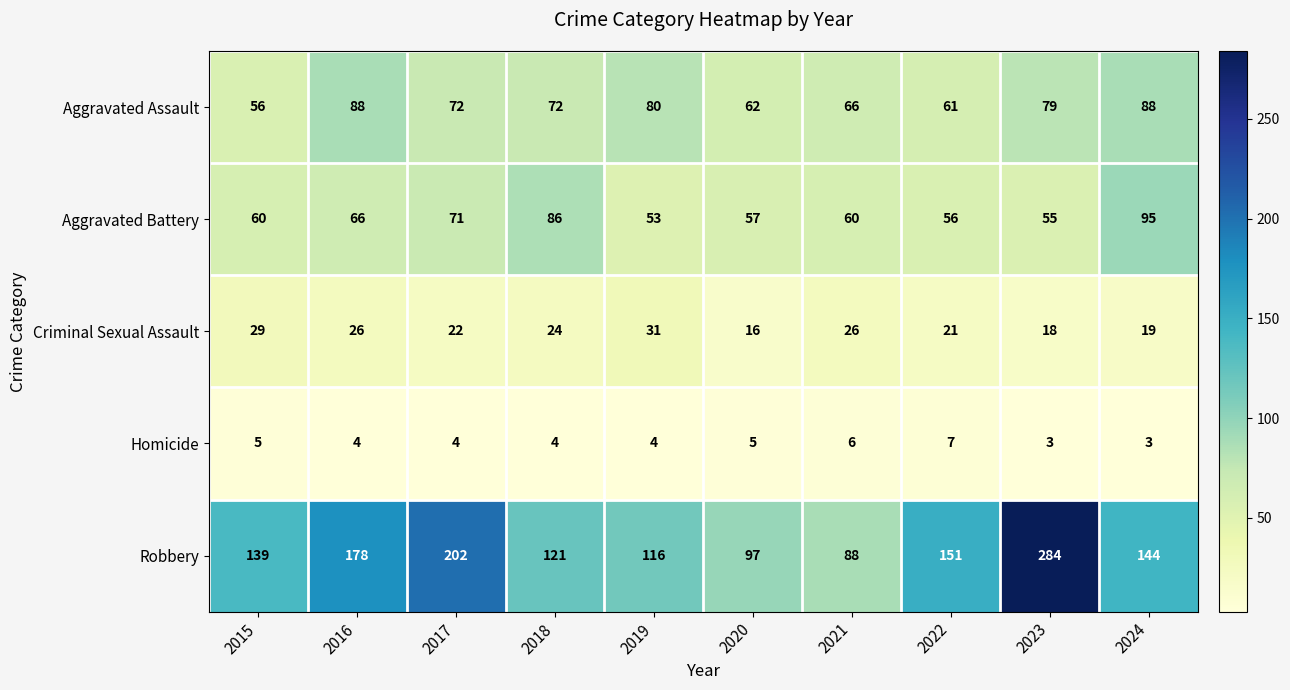

Is it true that Aggravated Assault equals 18 at 2019?

False